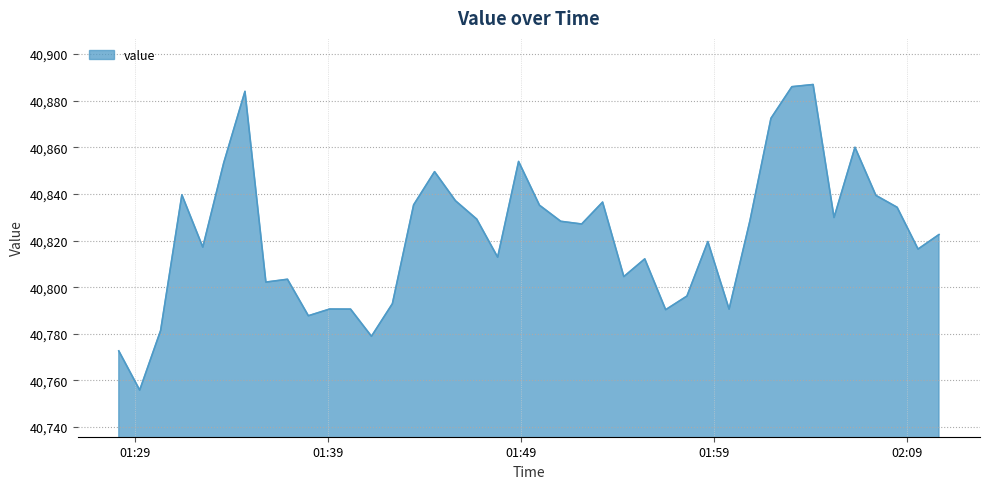

What is the greatest value displayed?

40886.9